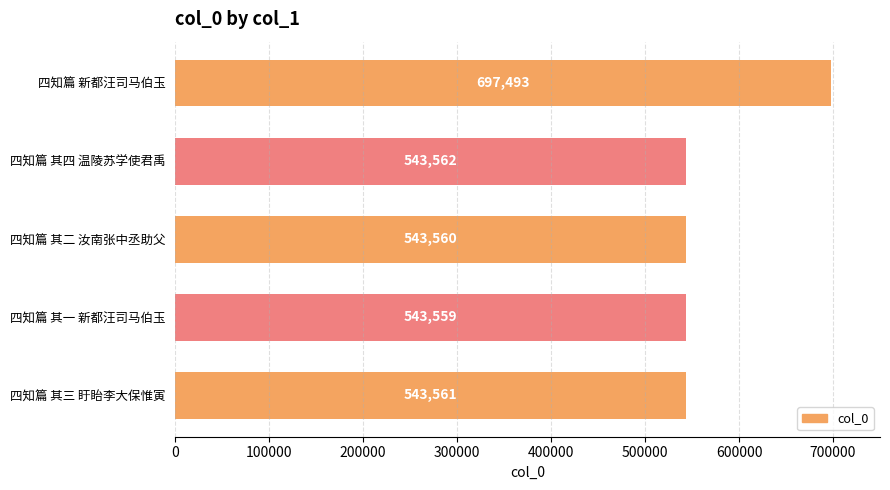

What position from the top is 四知篇 其一 新都汪司马伯玉?

4